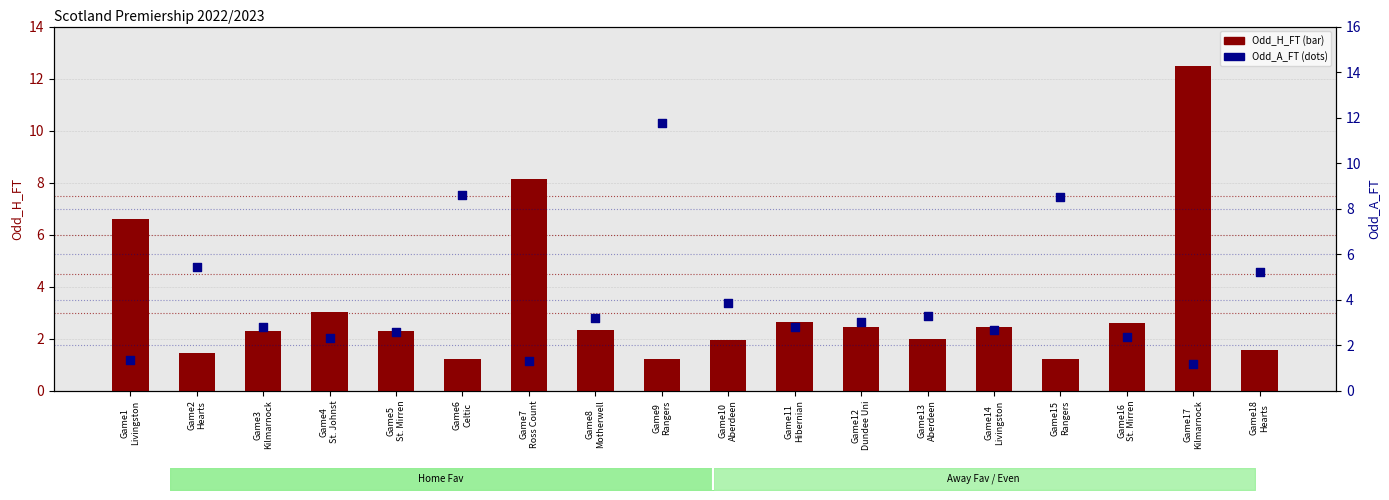

Is the value of Odd_A_FT at Game4
St. Johnst greater than the value of Odd_H_FT at Game15
Rangers?

Yes